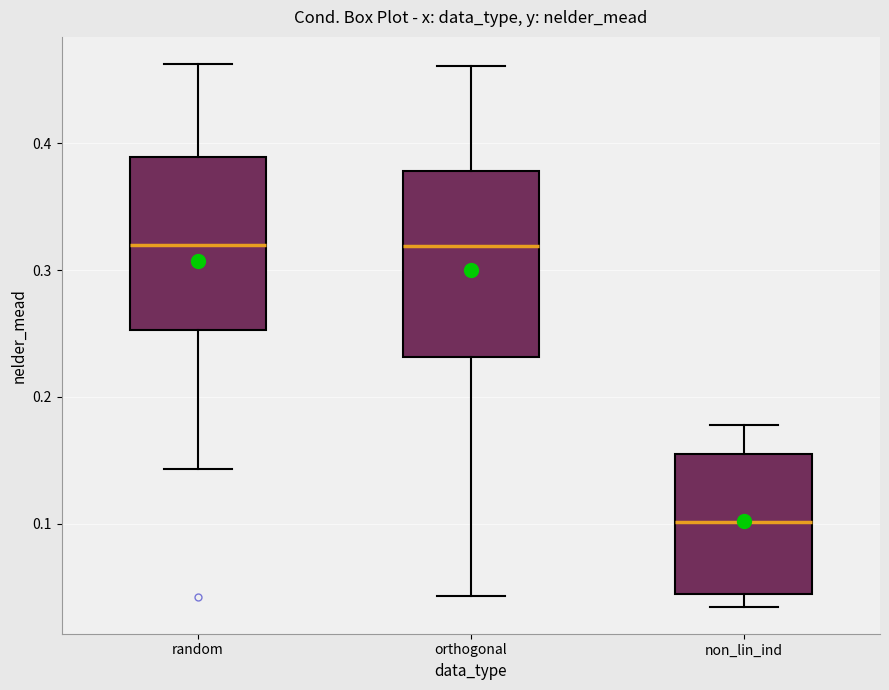

Which box has the lowest median line?

non_lin_ind